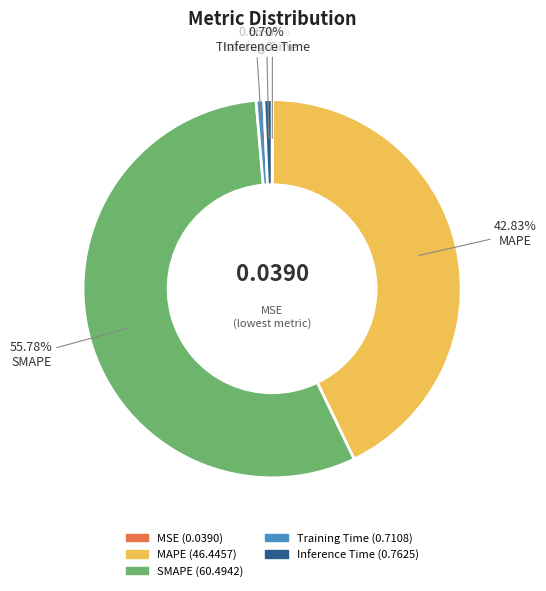

What is the largest slice in the pie chart?

SMAPE